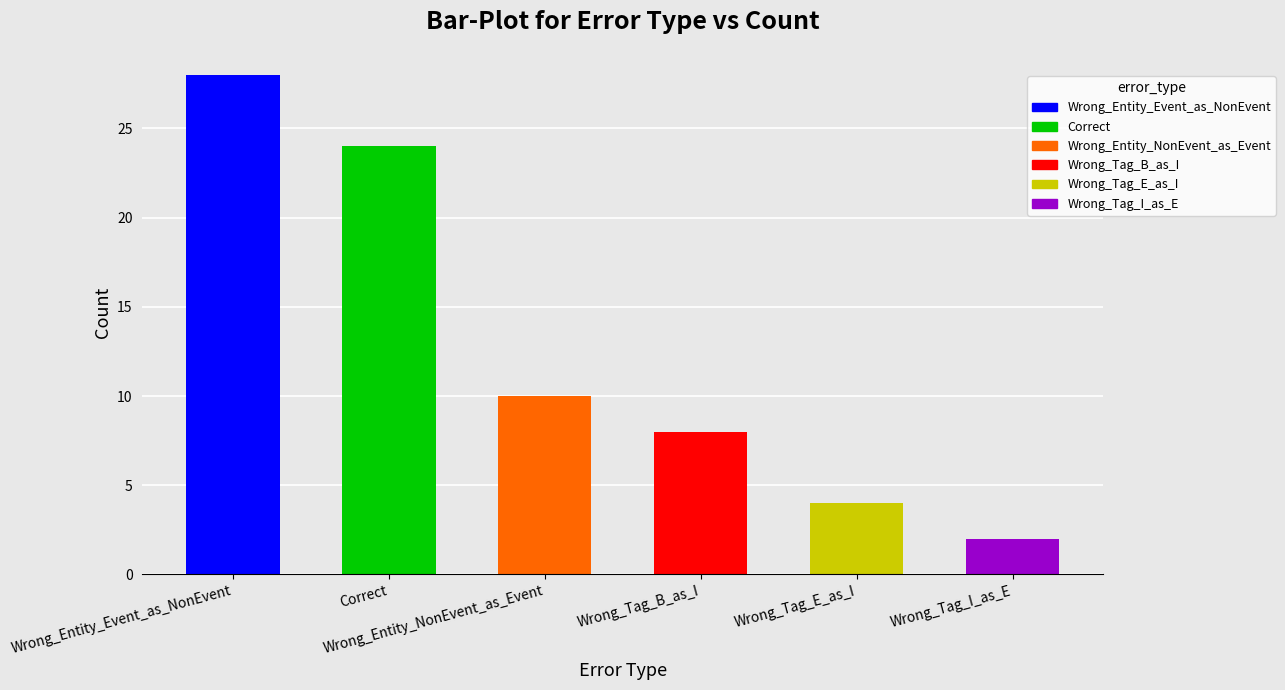

What is the sum of the values at Wrong_Tag_I_as_E and Wrong_Entity_Event_as_NonEvent?

30